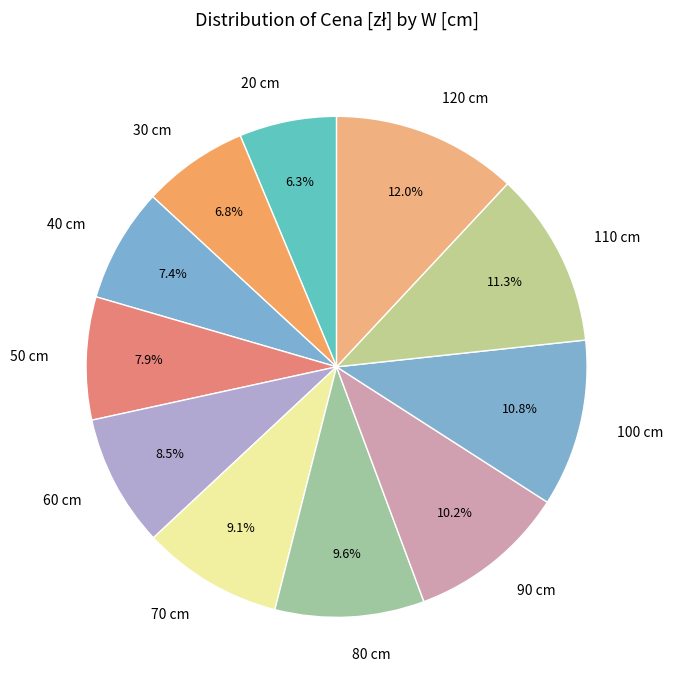

How many segments does this pie chart have?

11